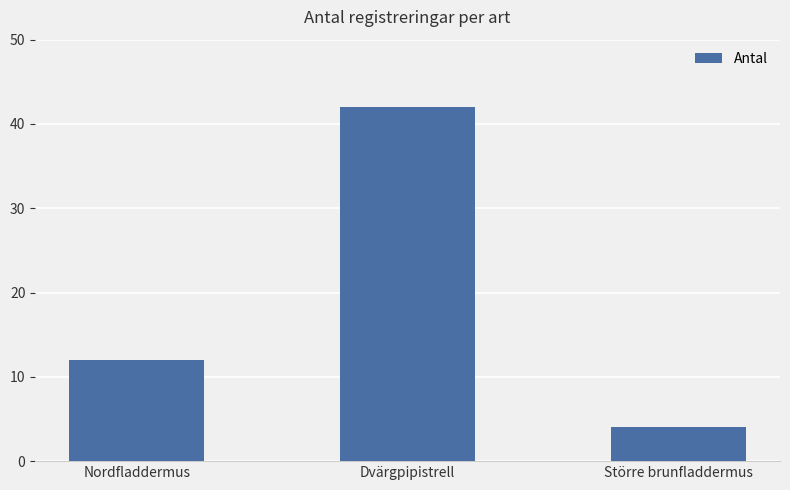

Reading left to right, extract all data points from this chart.

12	42	4